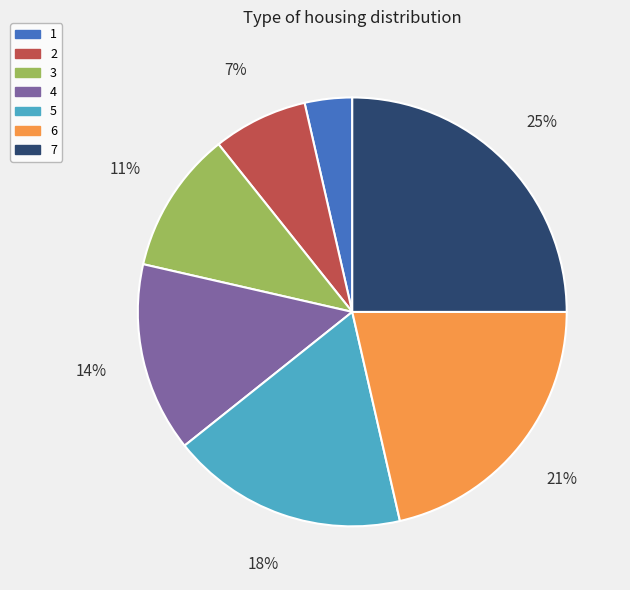

Is the sum of 1 and 3 greater than half?

No